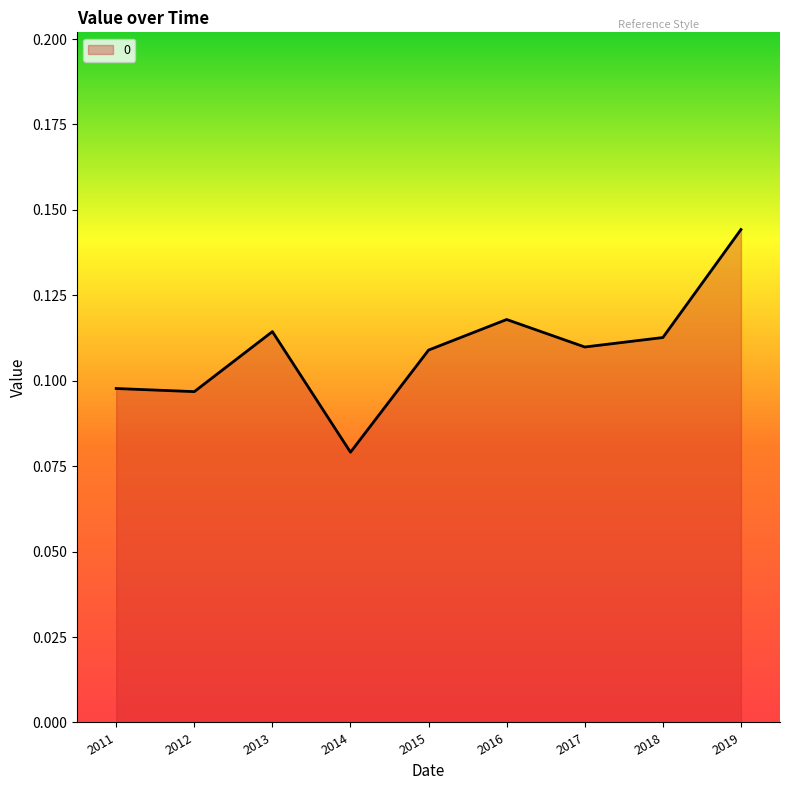

Between 2013 and 2019, which is larger?

2019